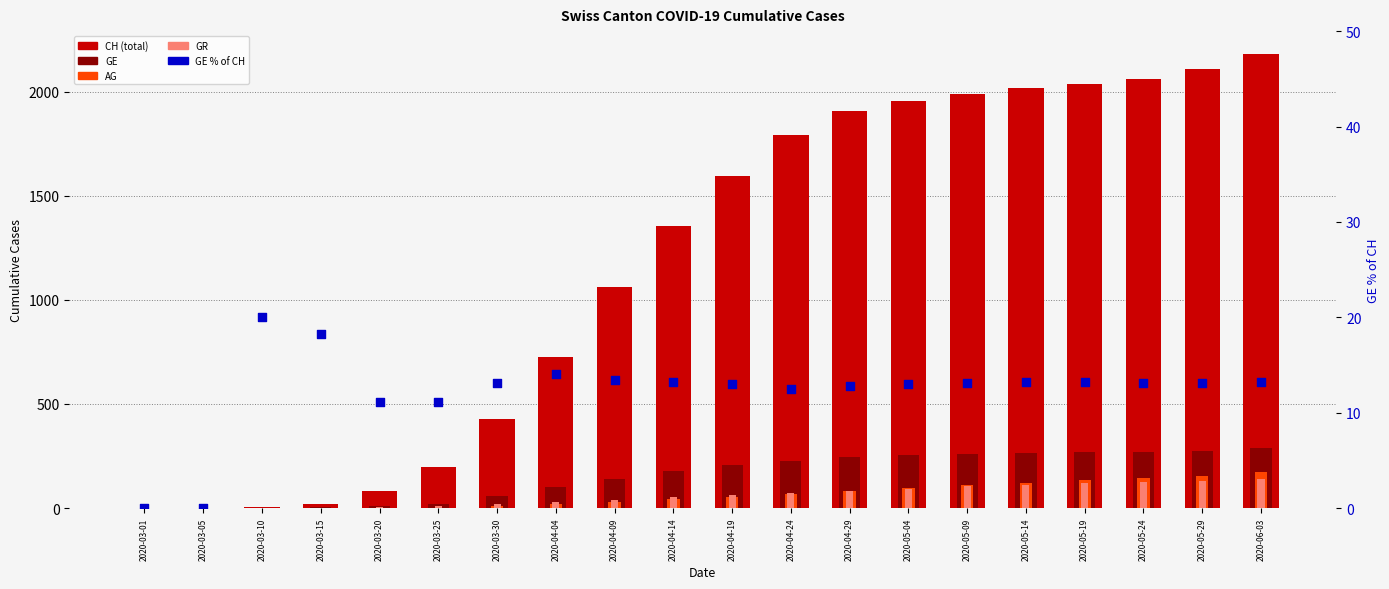

Which series contains the highest Y value?

CH